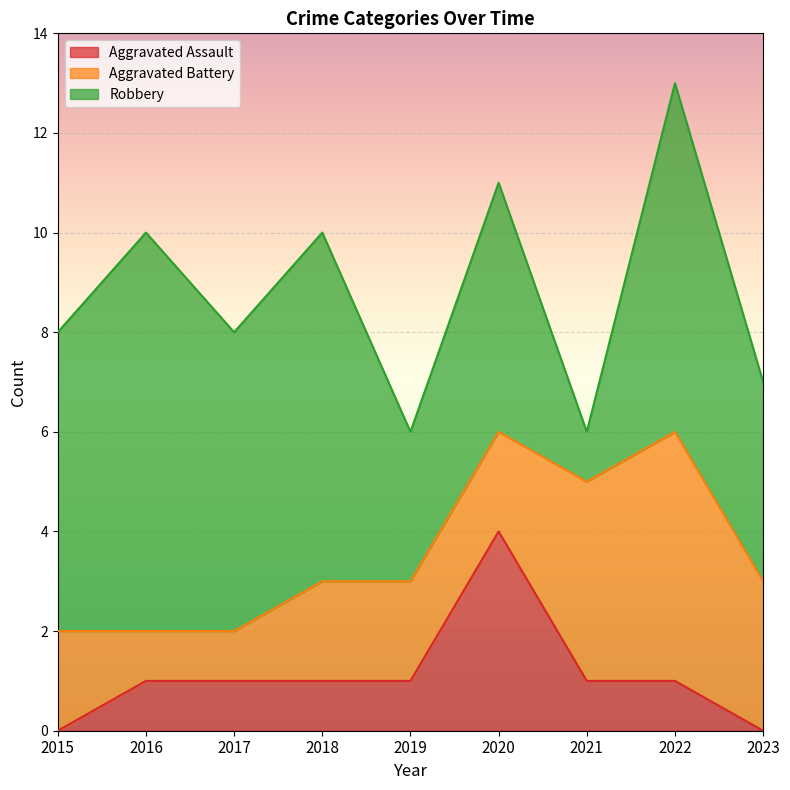

What value does the Robbery series have at 2019?

3